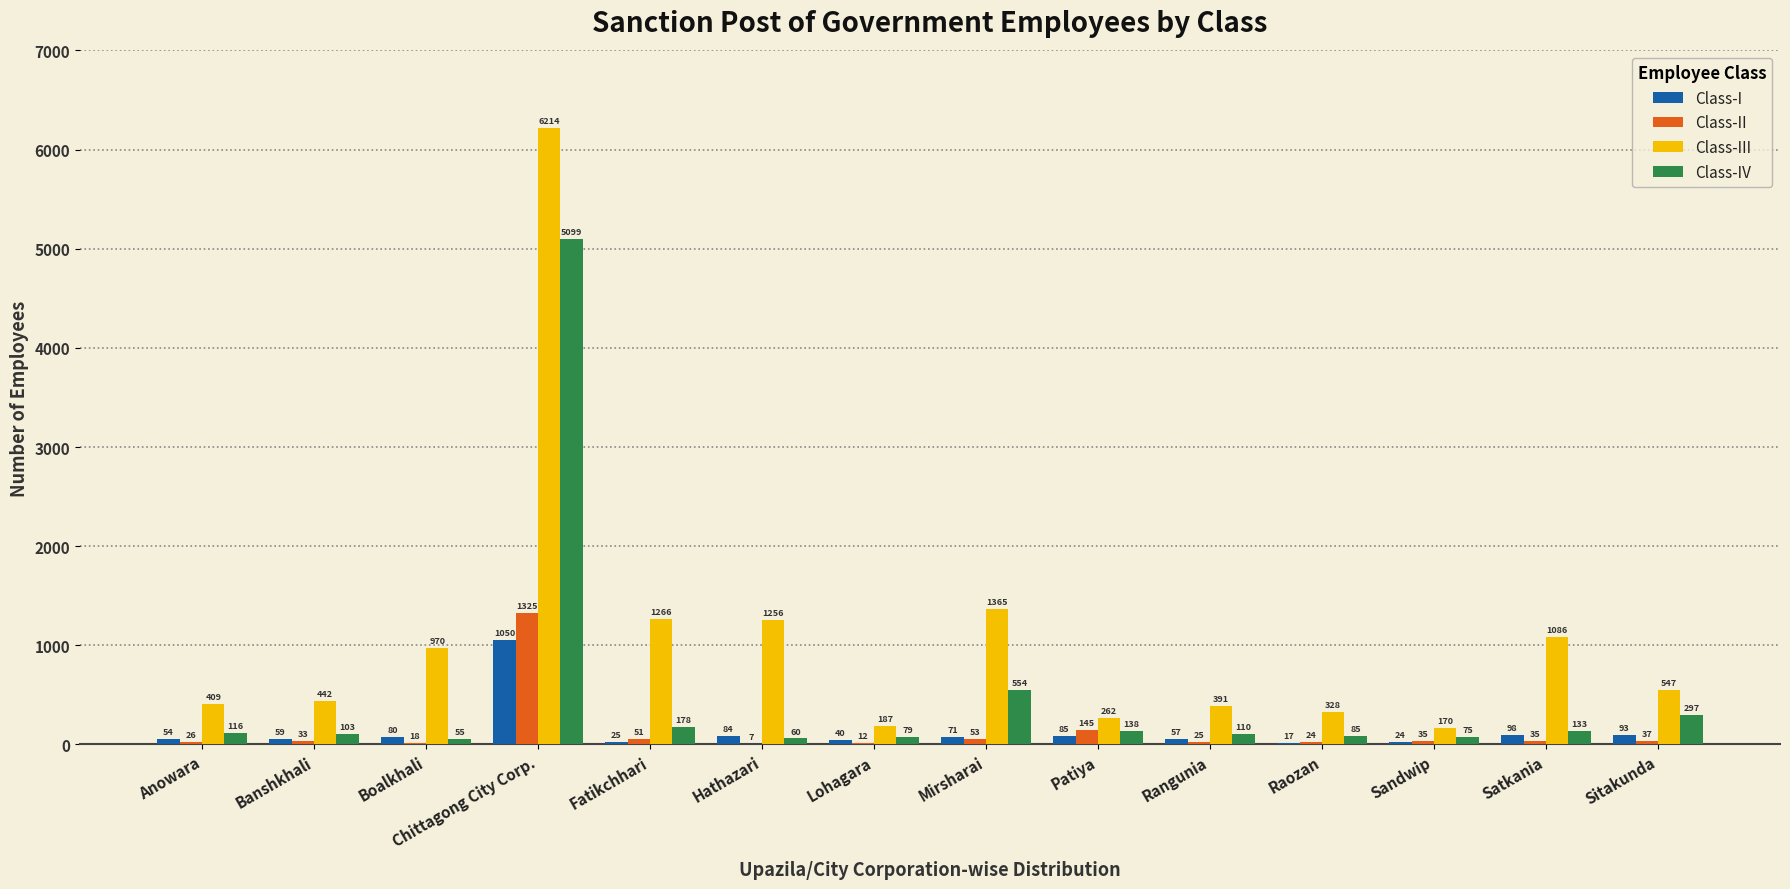

Which series has the largest total across all categories?

Class-III